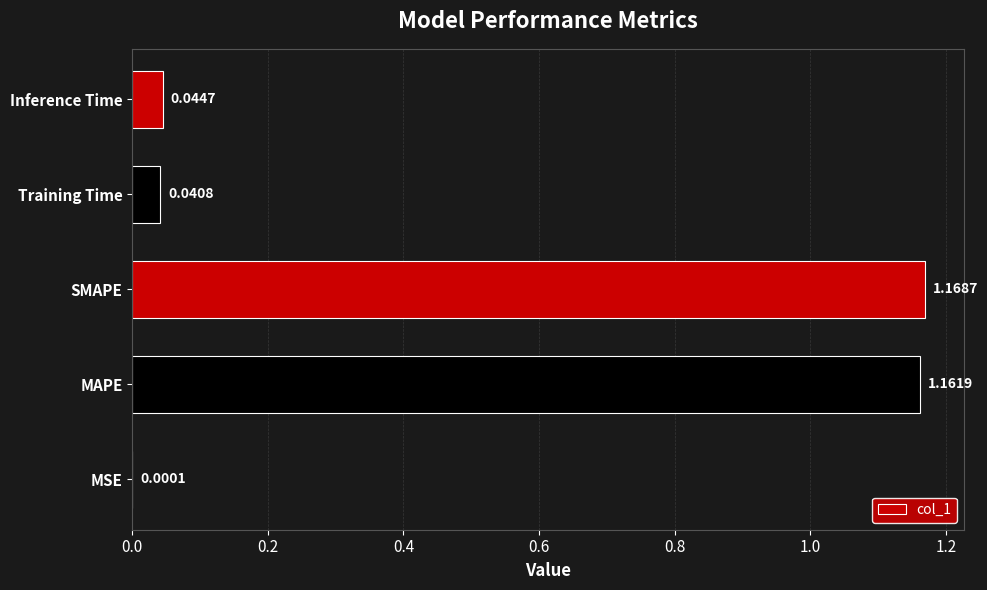

What is the sum of all values?

2.4